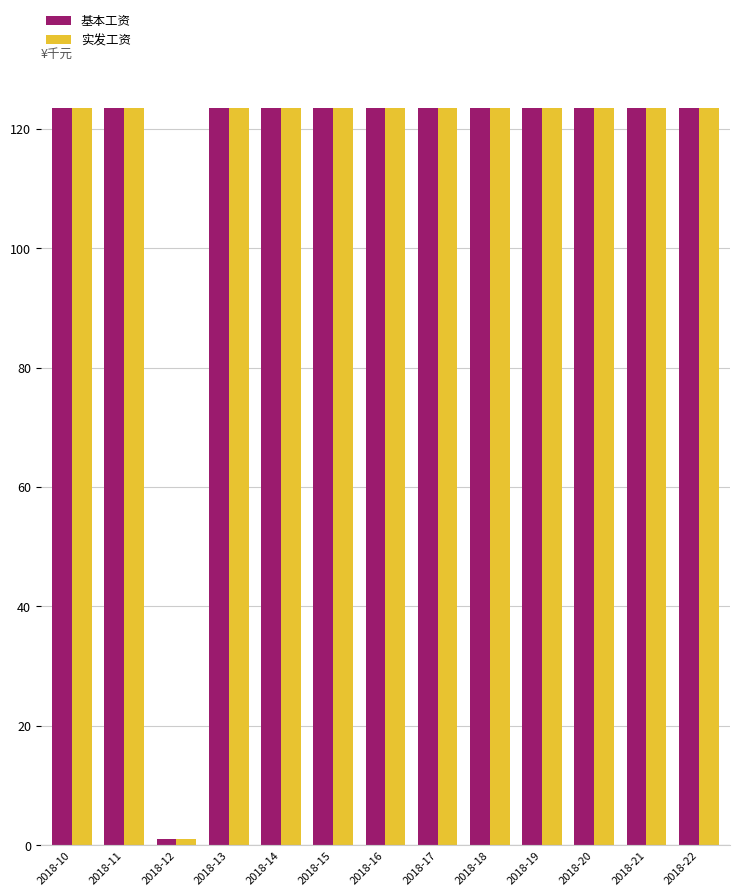

True or false: 基本工资 has a value of 123.5 at 2018-10.

True